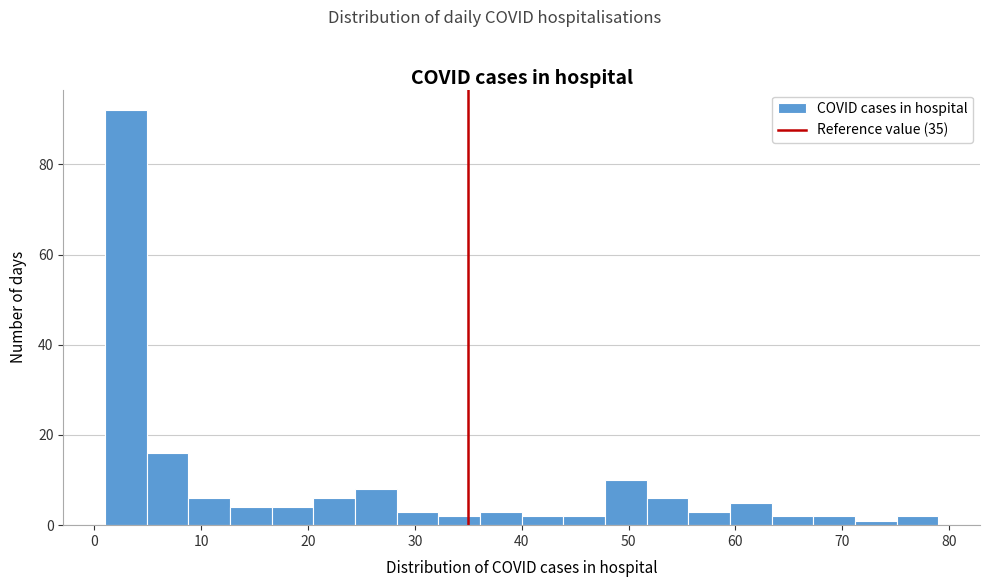

Around what value on the x-axis is the tallest bar? Give the approximate position of its centre, as read against the axis.

3